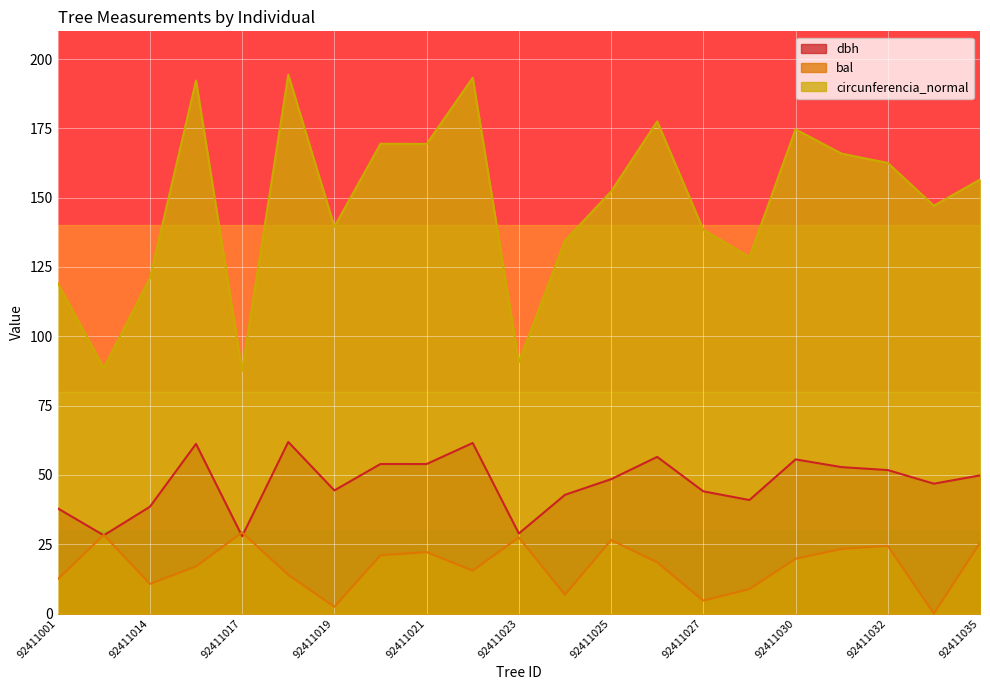

What is the average value of the dbh series?

47.0